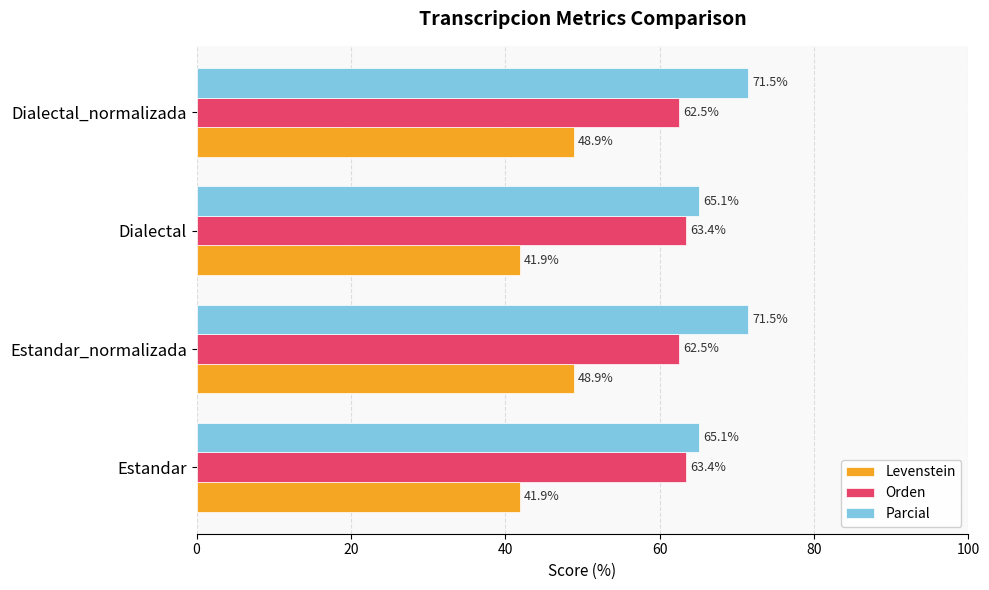

At Estandar_normalizada, list the series in order from smallest to largest.

Levenstein, Orden, Parcial